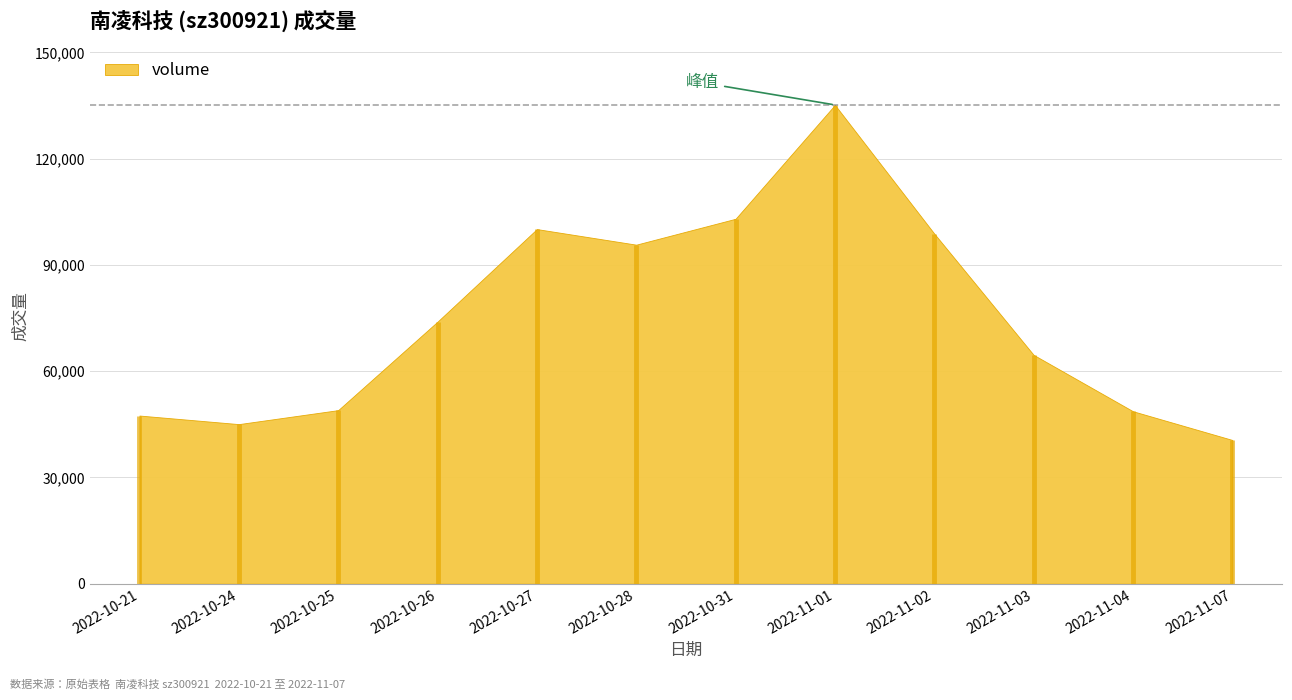

What is the smallest value displayed?

40588